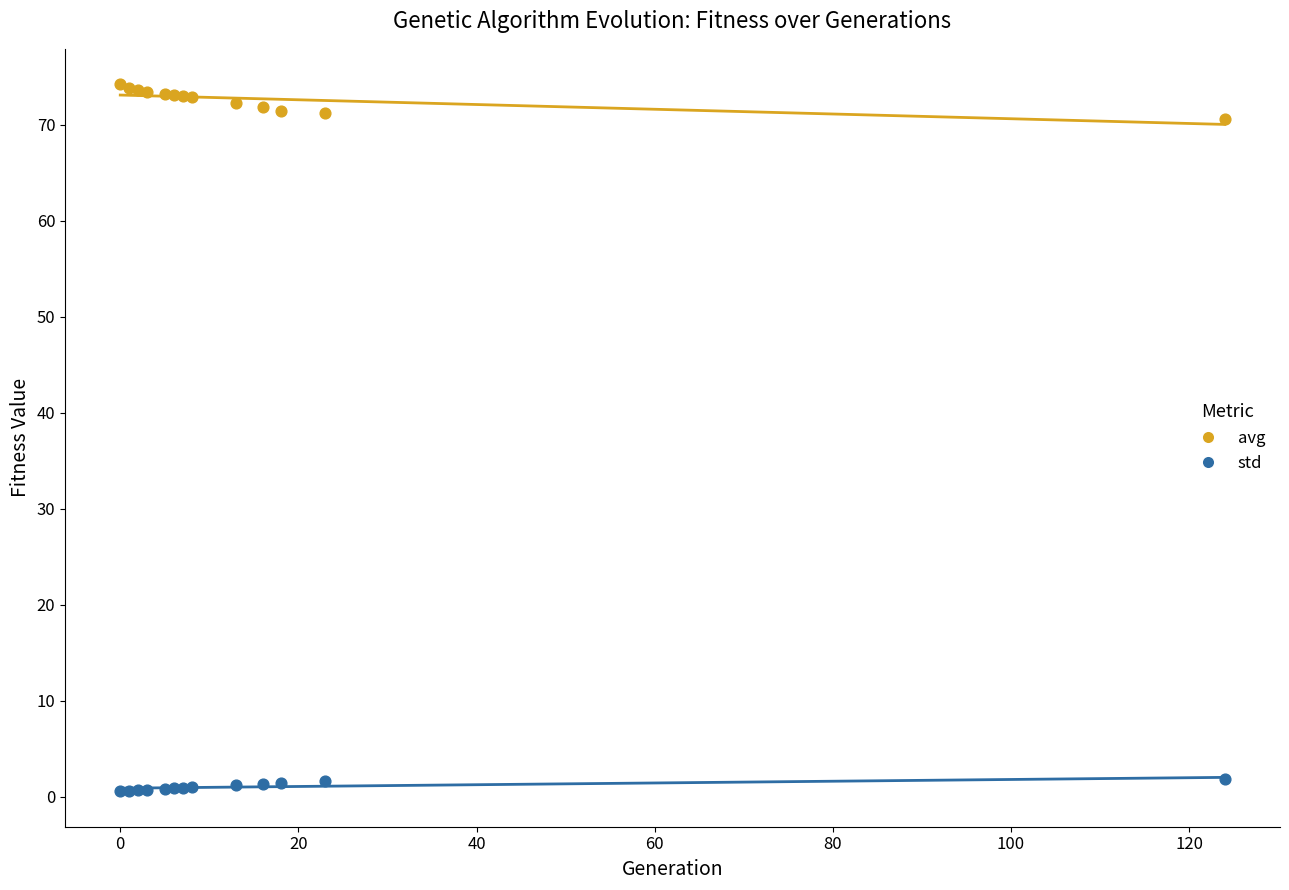

Which series contains the lowest Y value?

std